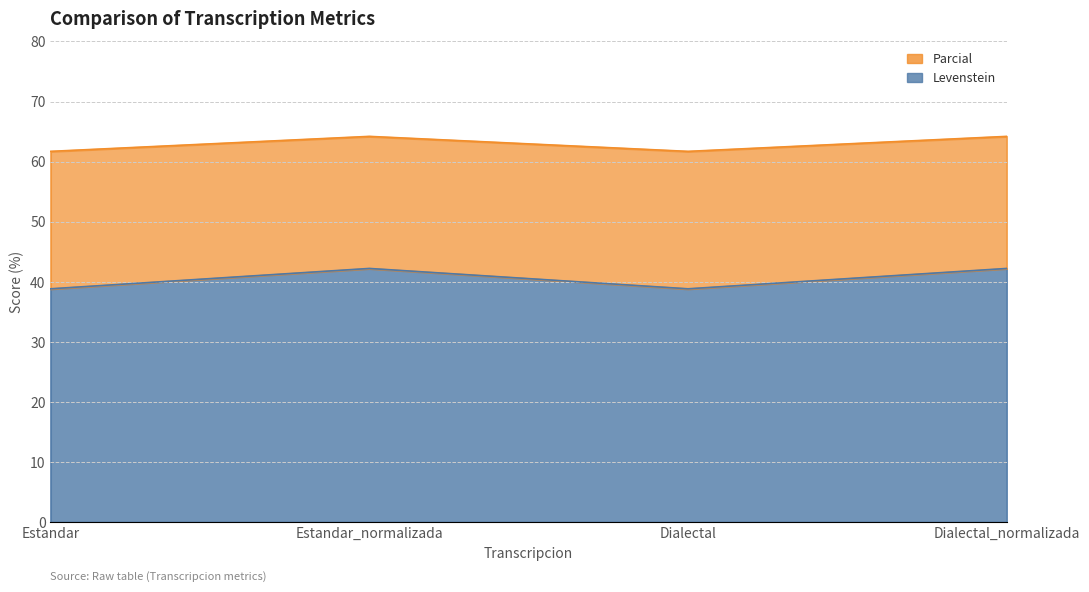

What is the spread (max minus min) of values at Dialectal_normalizada?

22.0